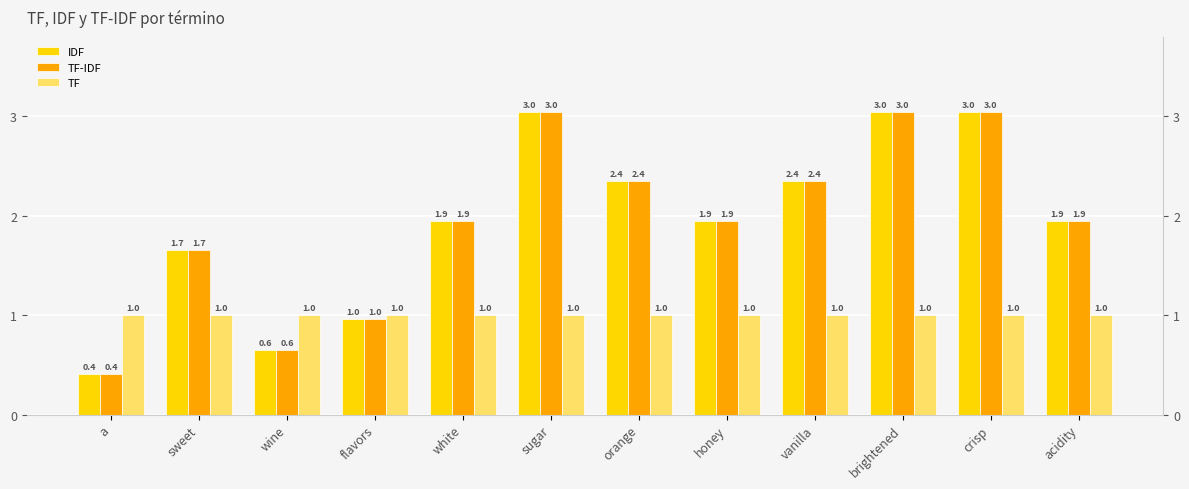

What is the sum of all TF values?

12.0